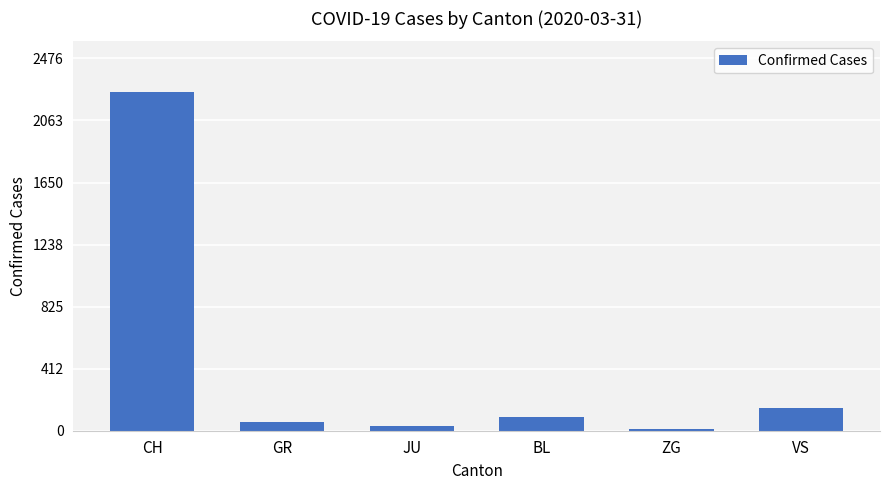

What is the change in value from CH to BL?

-2163